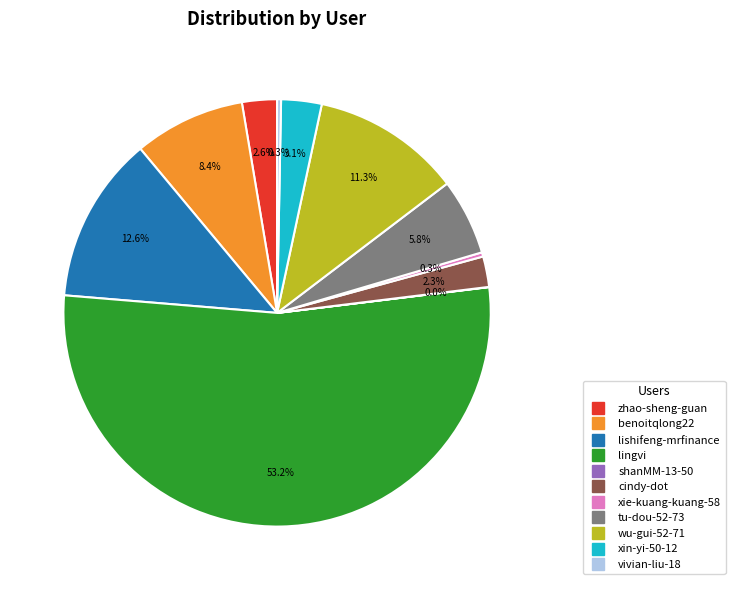

Between lishifeng-mrfinance and zhao-sheng-guan, which is larger?

lishifeng-mrfinance